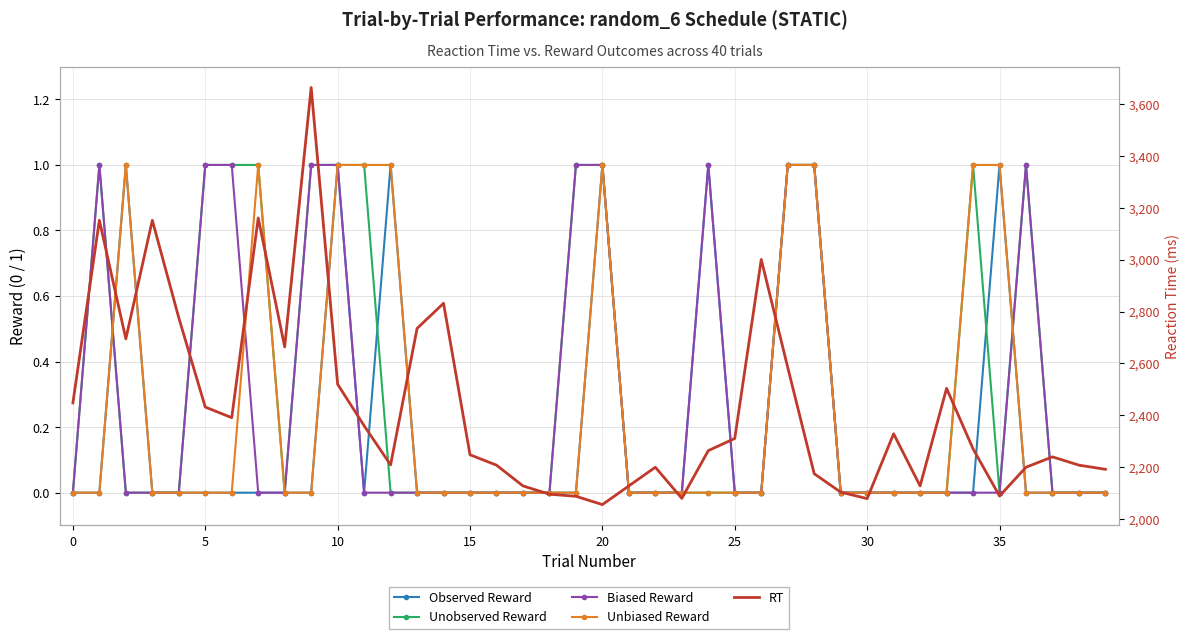

Which series has the widest spread of values?

RT